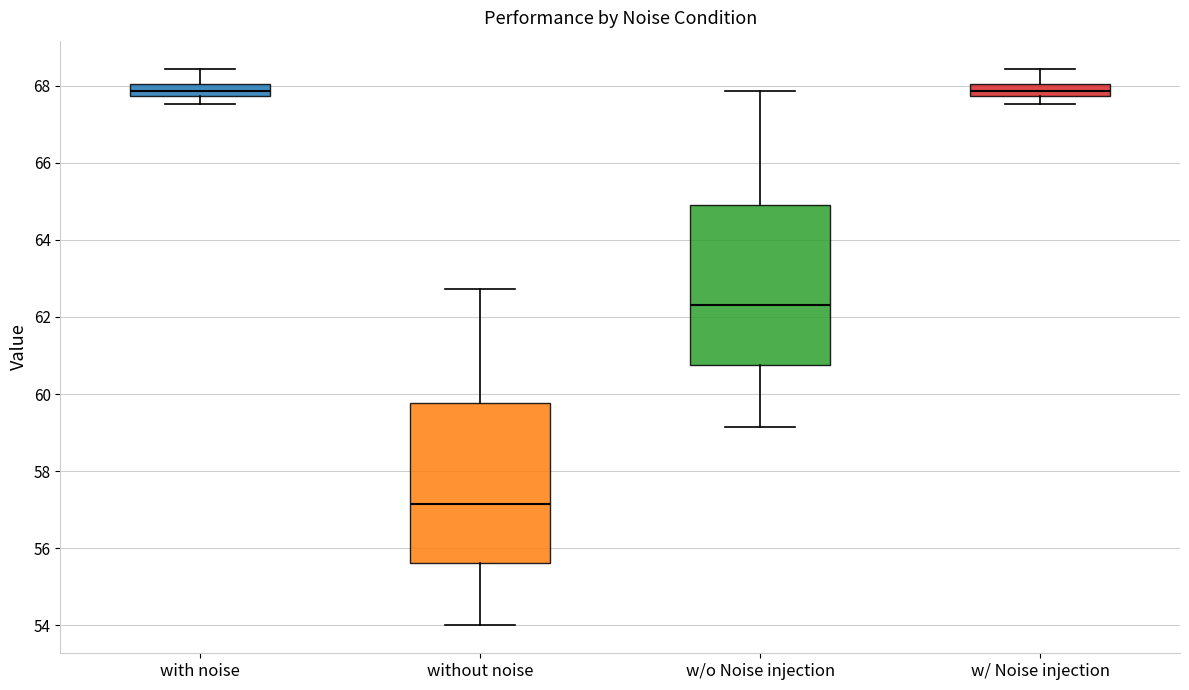

Reading left to right, transcribe this box plot: for each box, give where its median line is, the range the box spans, and where its two whiskers end, as read against the y-axis. The values are not printed on the chart, so give them approximately, as read against the axis.

with noise: median 67.8 (inside the box), box 67.8 to 68.0, whiskers 67.6 to 68.4
without noise: median 57.2, box 55.6 to 59.8, whiskers 54.0 to 62.8
w/o Noise injection: median 62.4, box 60.8 to 65.0, whiskers 59.2 to 67.8
w/ Noise injection: median 67.8 (inside the box), box 67.8 to 68.0, whiskers 67.6 to 68.4